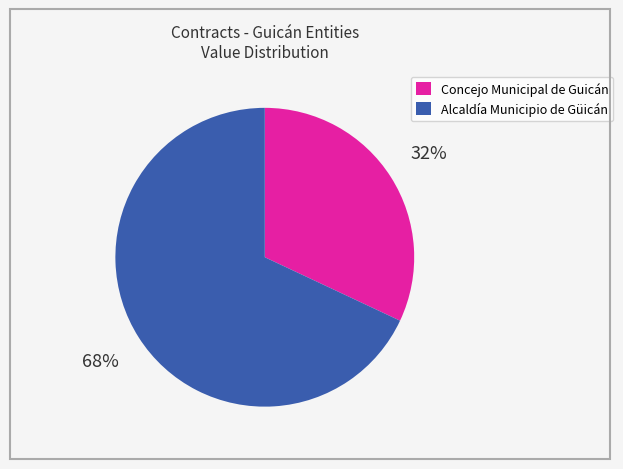

To the nearest percent, what is the average slice percentage?

50%